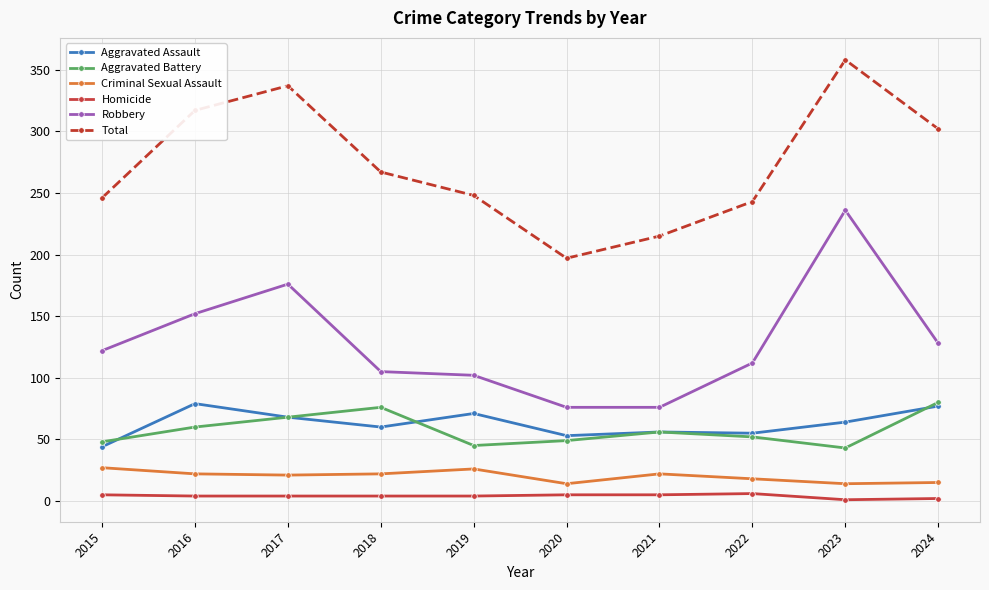

Count the number of data series in this chart.

6